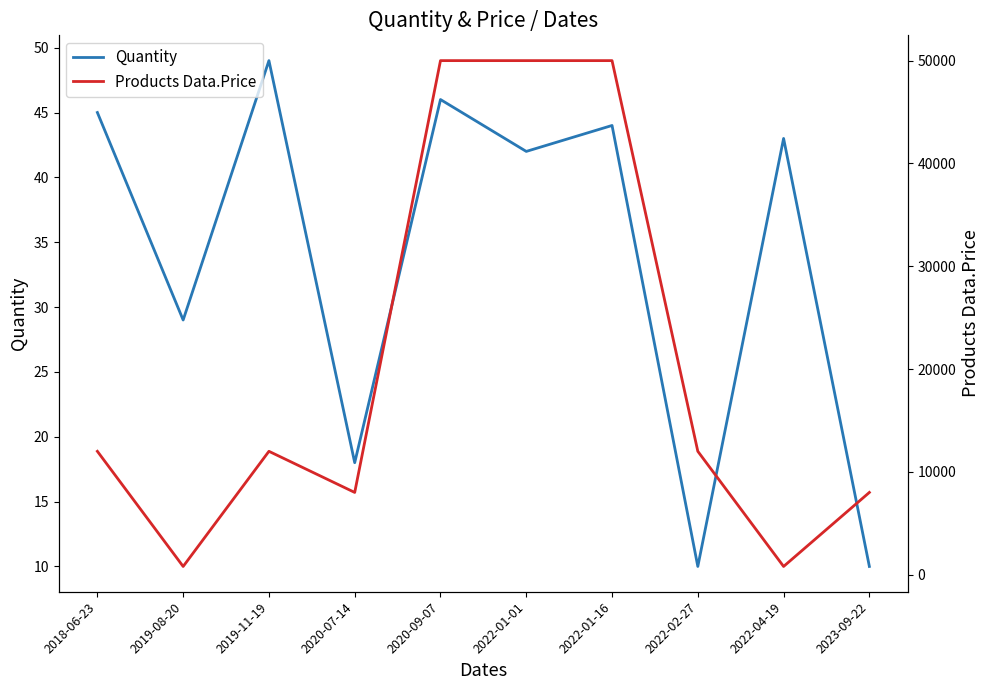

Which series has the largest range (max minus min)?

Products Data.Price